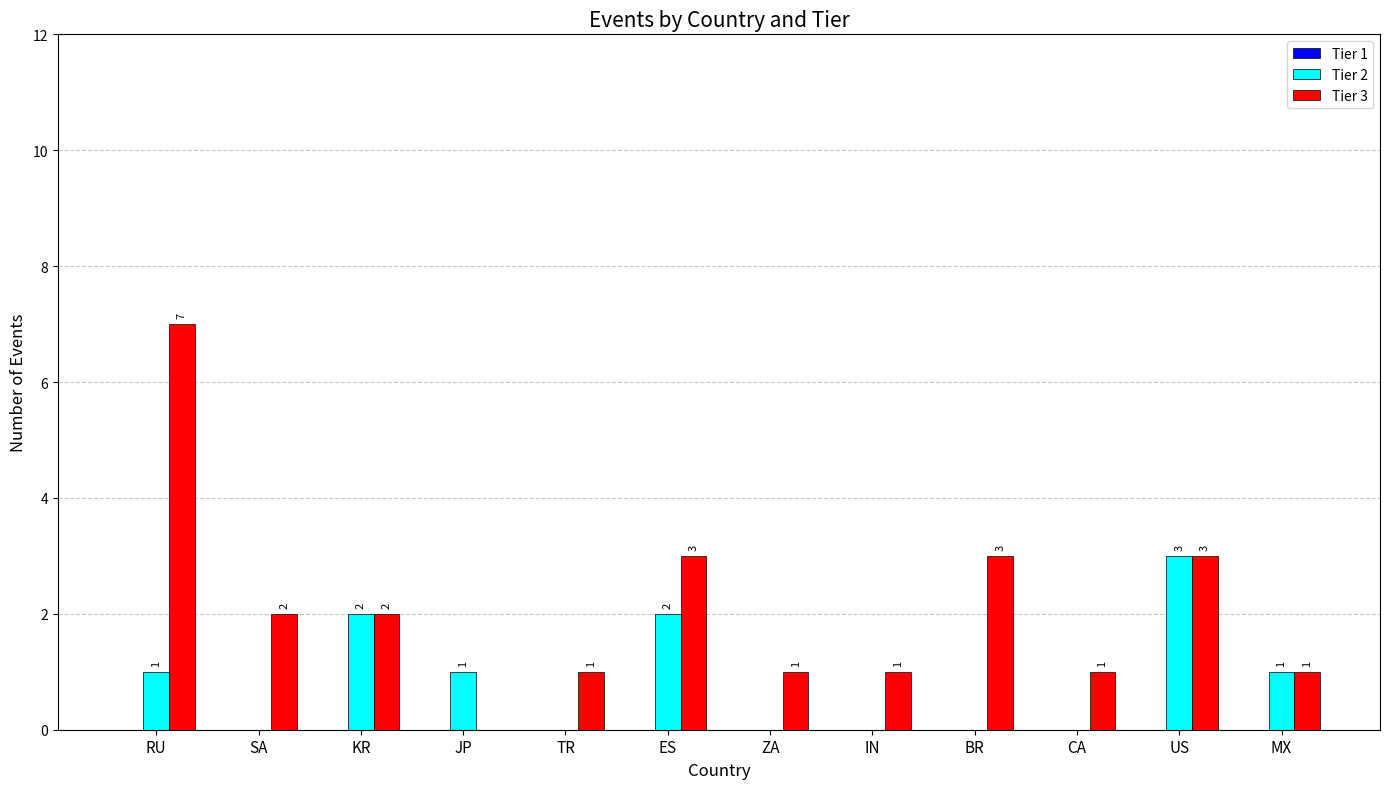

At which label does Tier 3 first exceed 2?

RU